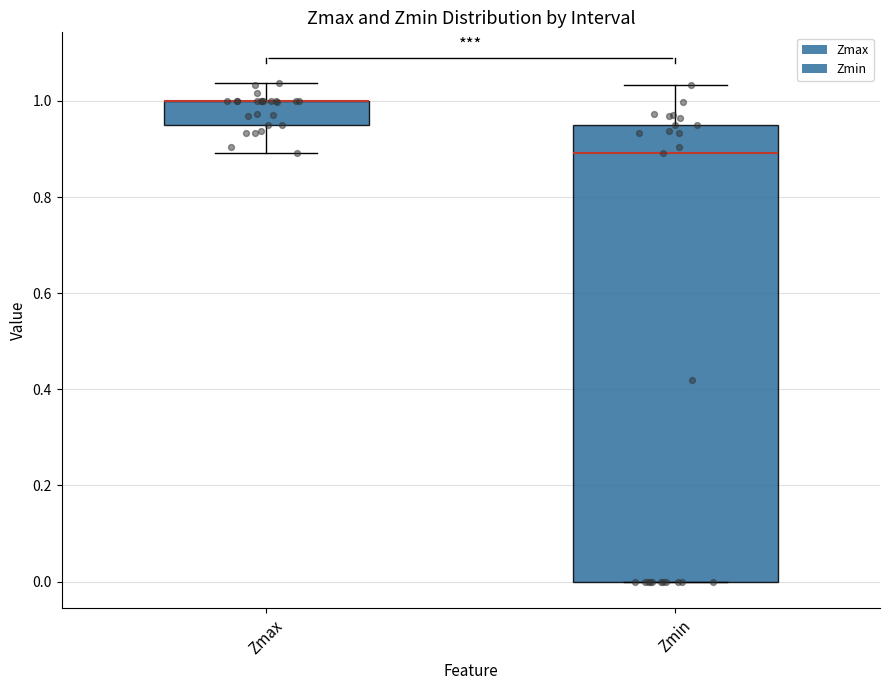

Reading left to right, transcribe this box plot: for each box, give where its median line is, the range the box spans, and where its two whiskers end, as read against the y-axis. The values are not printed on the chart, so give them approximately, as read against the axis.

Zmax: median 1.00 (drawn on the box's upper edge), box 0.96 to 1.00, whiskers 0.90 to 1.04
Zmin: median 0.90, box 0.00 to 0.96, whiskers 0.00 to 1.04